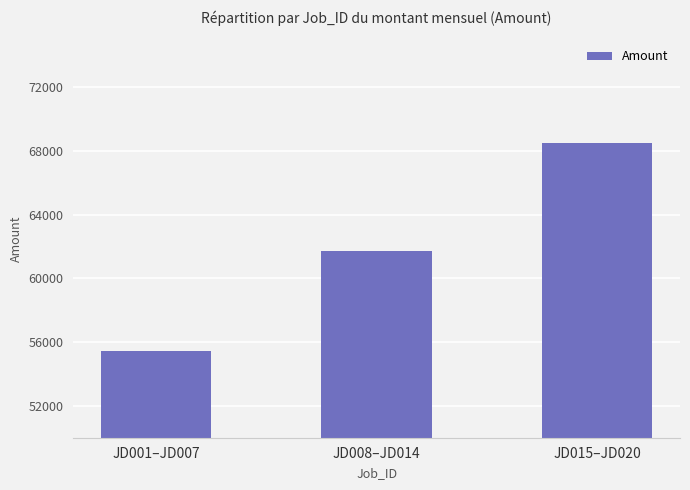

The value at JD001–JD007 is 21999. True or false?

False